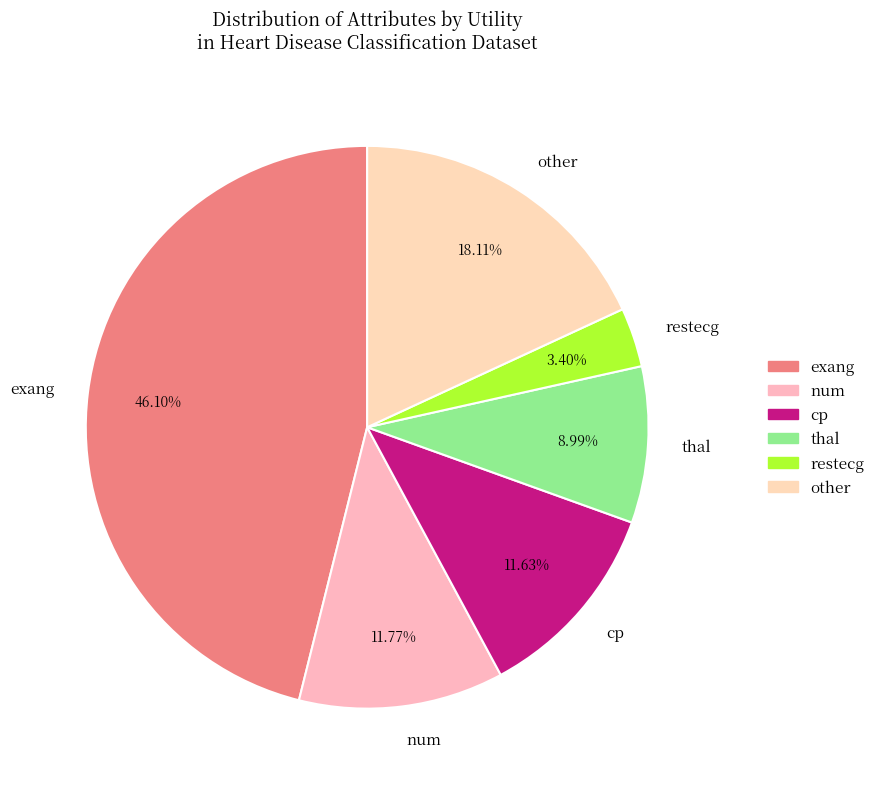

What is the smallest slice in the pie chart?

restecg